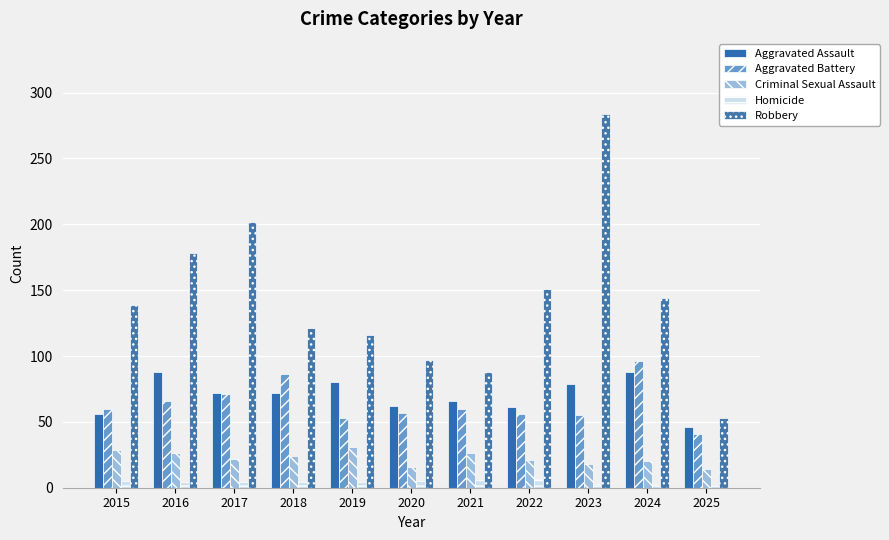

List the series in order of their peak value, lowest first.

Homicide, Criminal Sexual Assault, Aggravated Assault, Aggravated Battery, Robbery